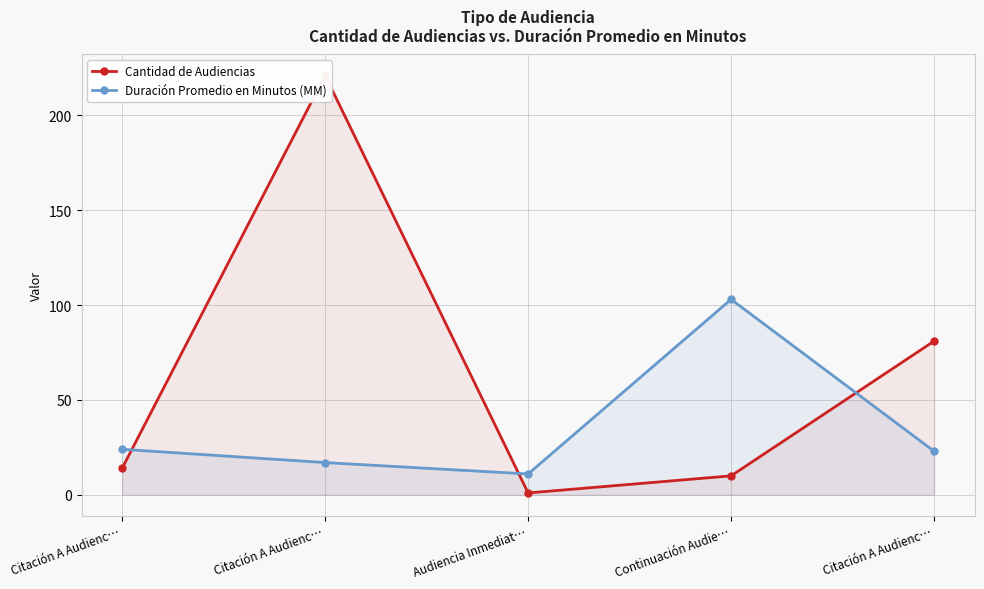

Reading right to left, extract all data points from this chart.

Cantidad de Audiencias: 81	10	1	221	14
Duración Promedio en Minutos (MM): 23	103	11	17	24